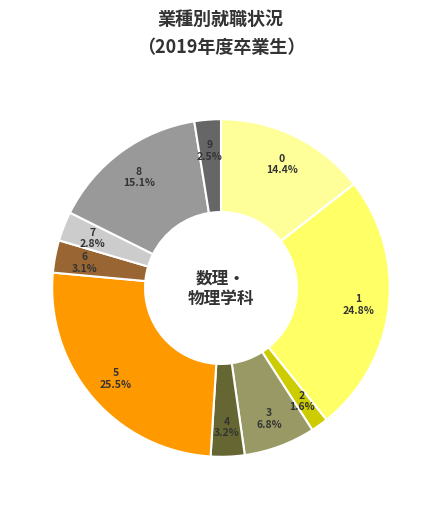

Is there any slice that represents more than half of the pie?

No